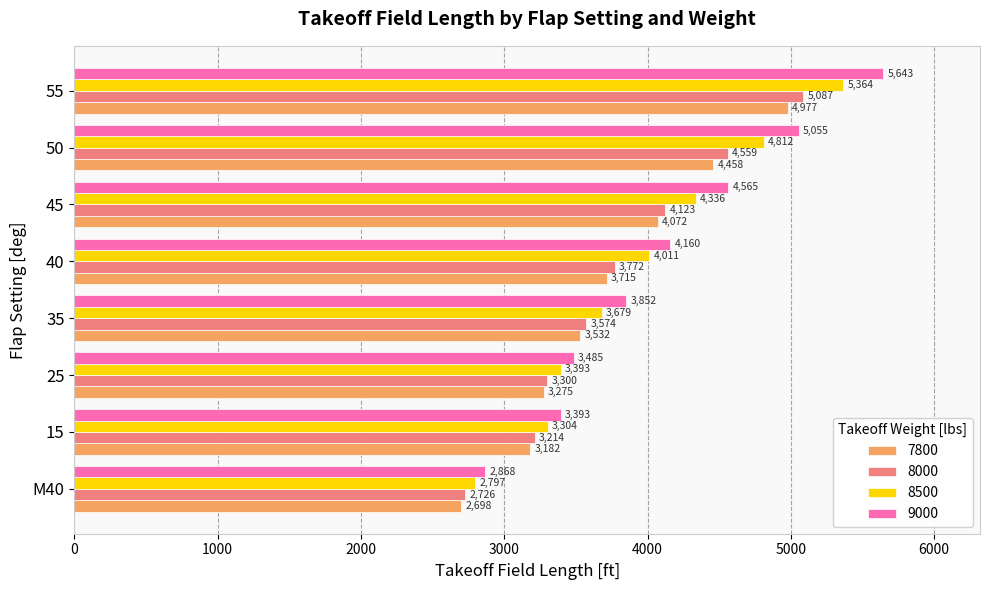

Read the 9000 value at 45, to the nearest 50.

4550